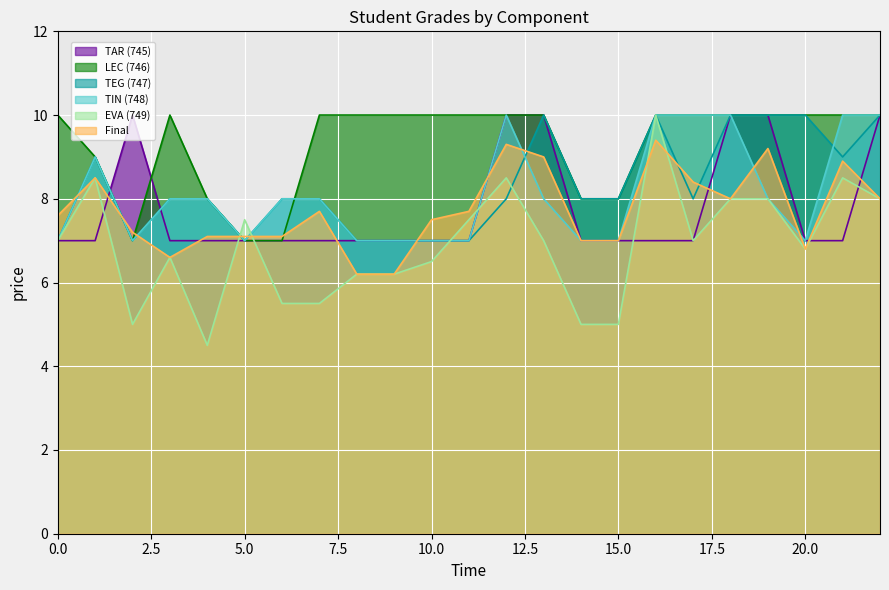

At which category is the sum across all series the highest?

SALTOS LUJANO NICOLE STEFANI